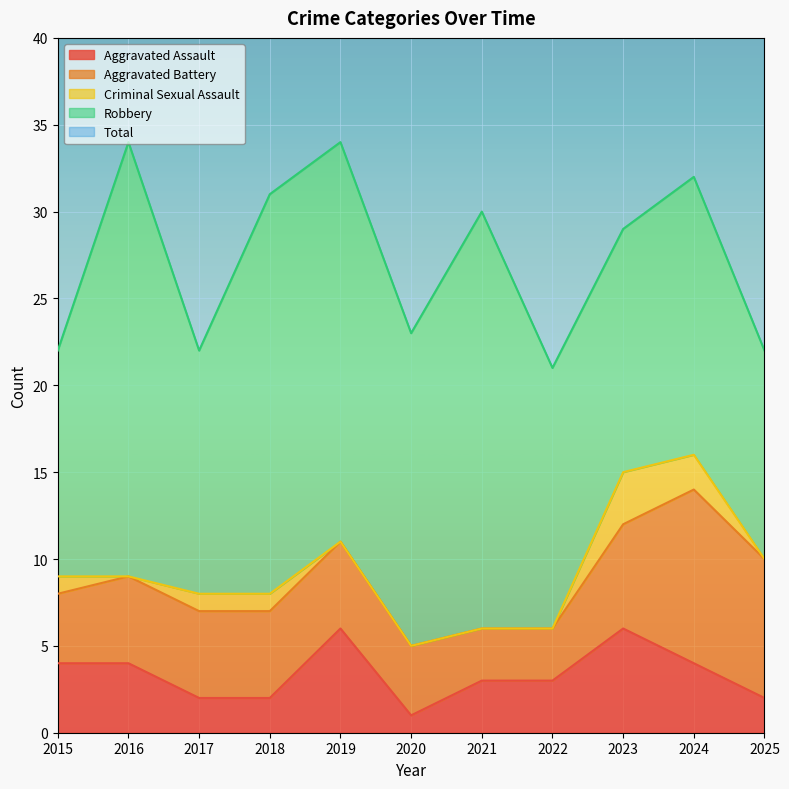

What are all the series names shown in the legend?

Aggravated Assault, Aggravated Battery, Criminal Sexual Assault, Robbery, Total